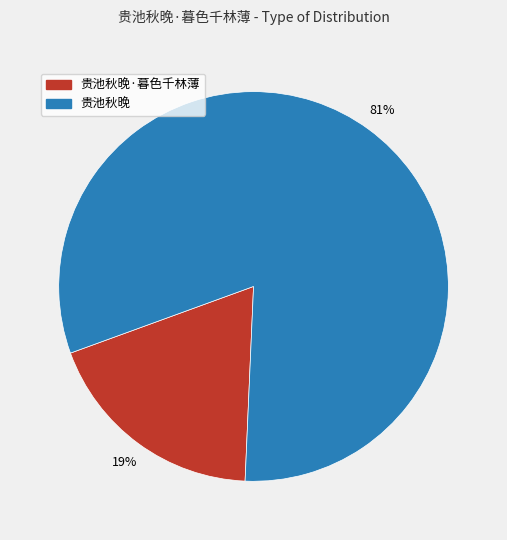

Is it true that 贵池秋晚 is 92% of the pie?

False